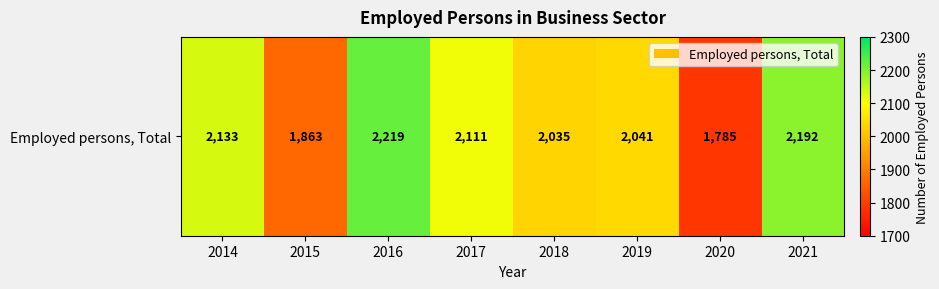

At which category does the chart reach its minimum across all series?

2020